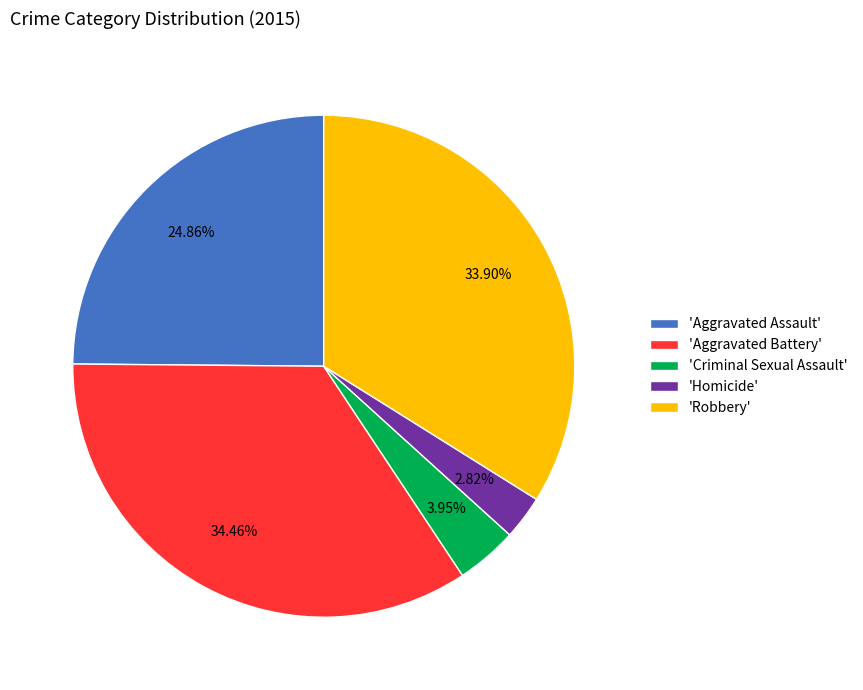

How many slices are in this pie chart?

5